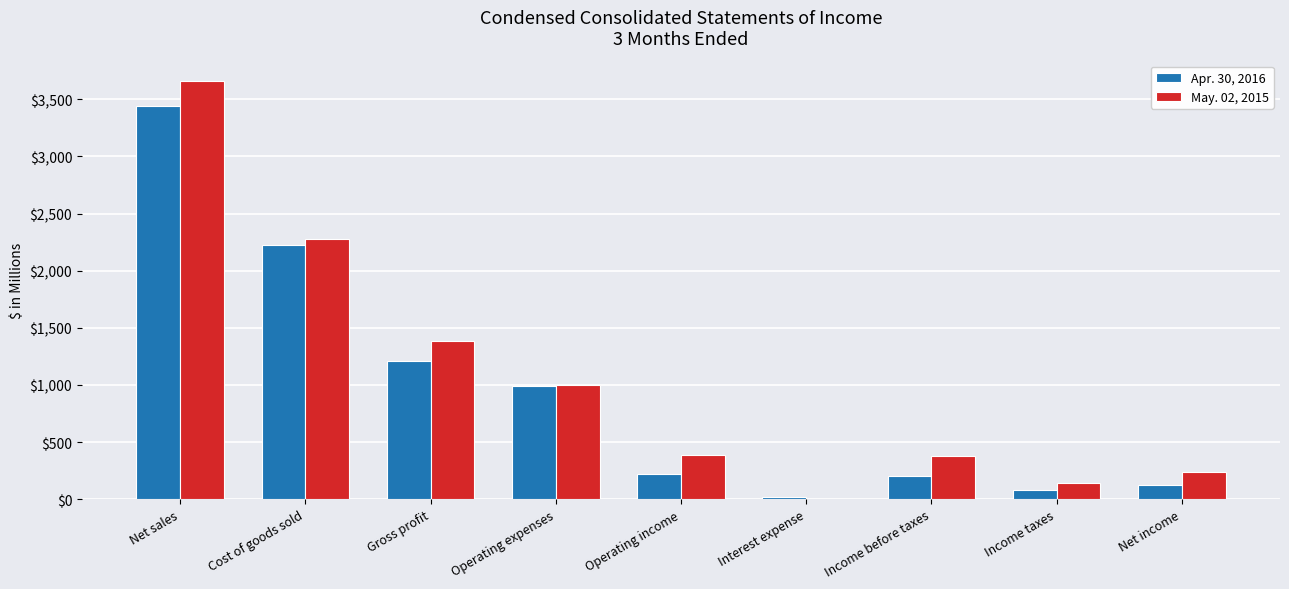

True or false: May. 02, 2015 has a value of 652 at Income before taxes.

False